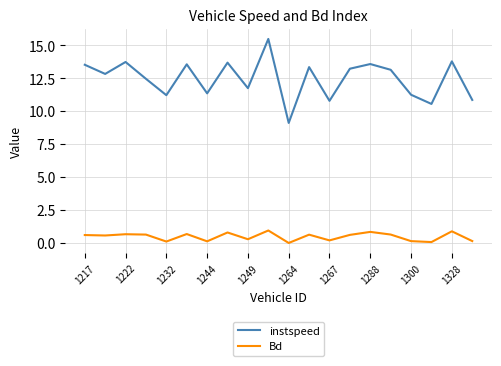

Rank the series by their average value, from highest to lowest.

instspeed, Bd